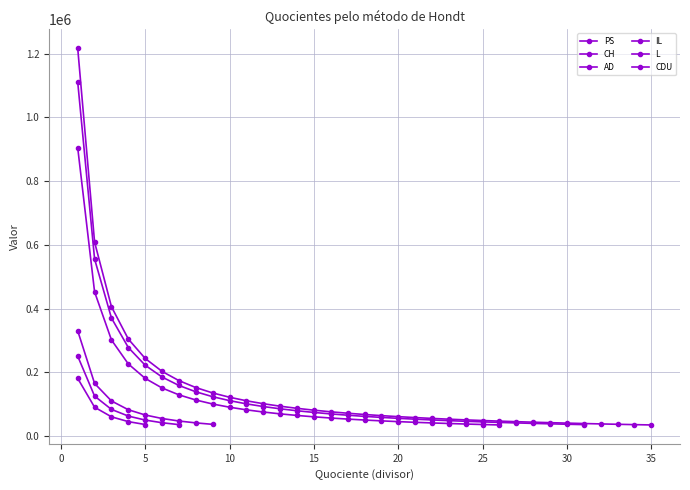

What is the sum of all PS values?

5046769.8